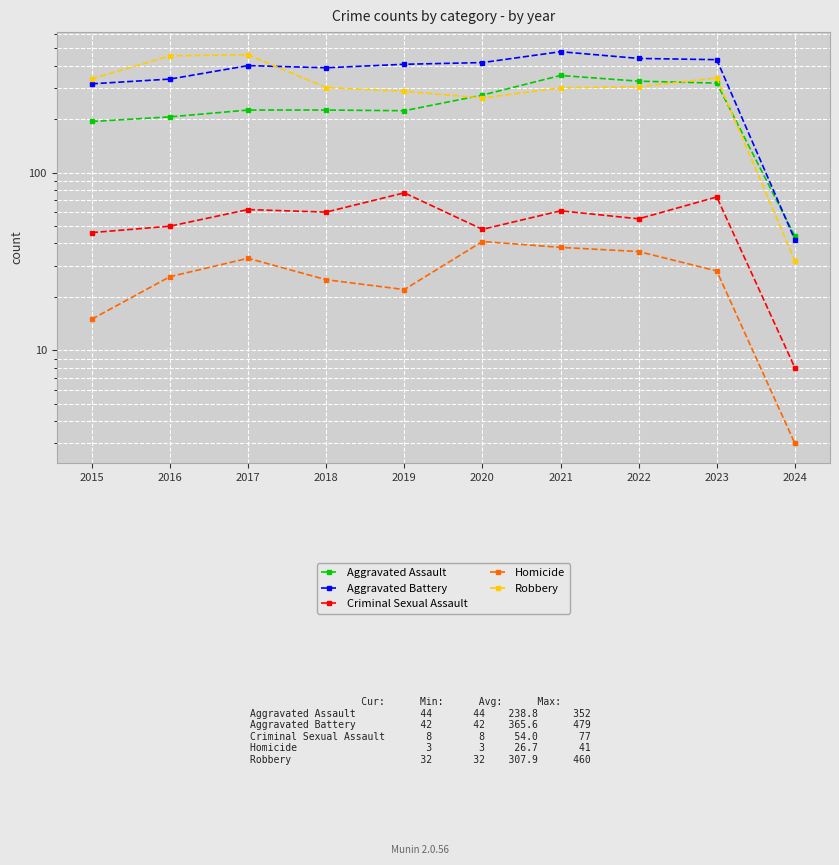

Rank the series at 2020 from lowest to highest value.

Homicide, Criminal Sexual Assault, Robbery, Aggravated Assault, Aggravated Battery